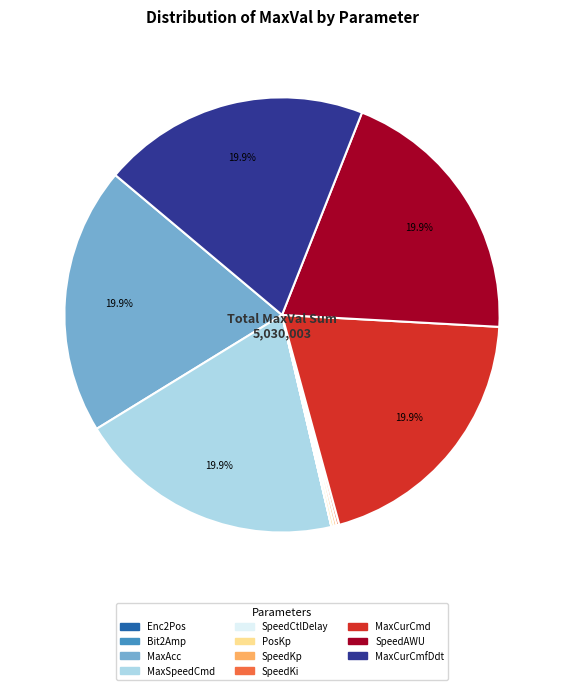

Does any single category account for the majority?

No